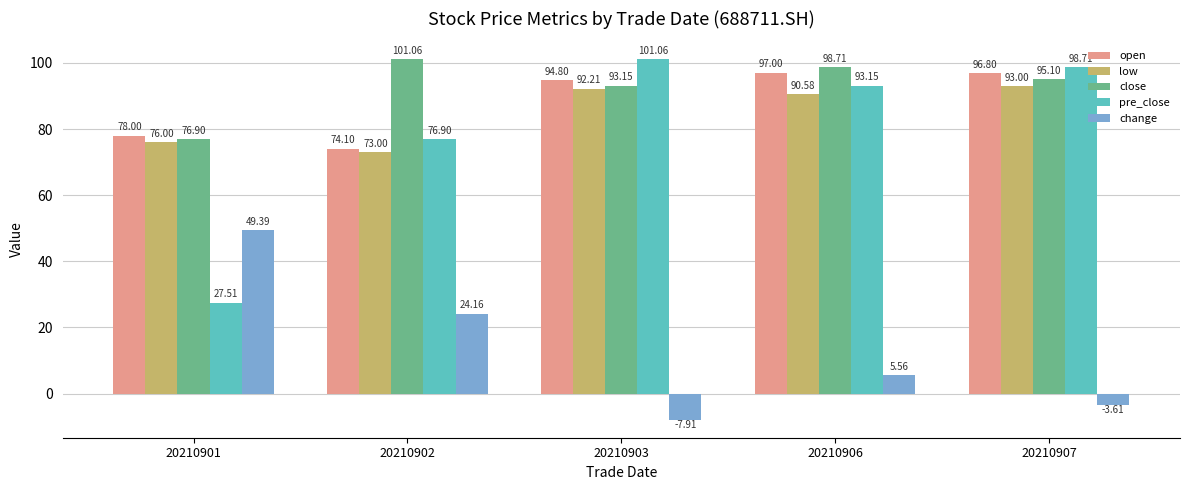

At which category is the sum across all series the highest?

20210906